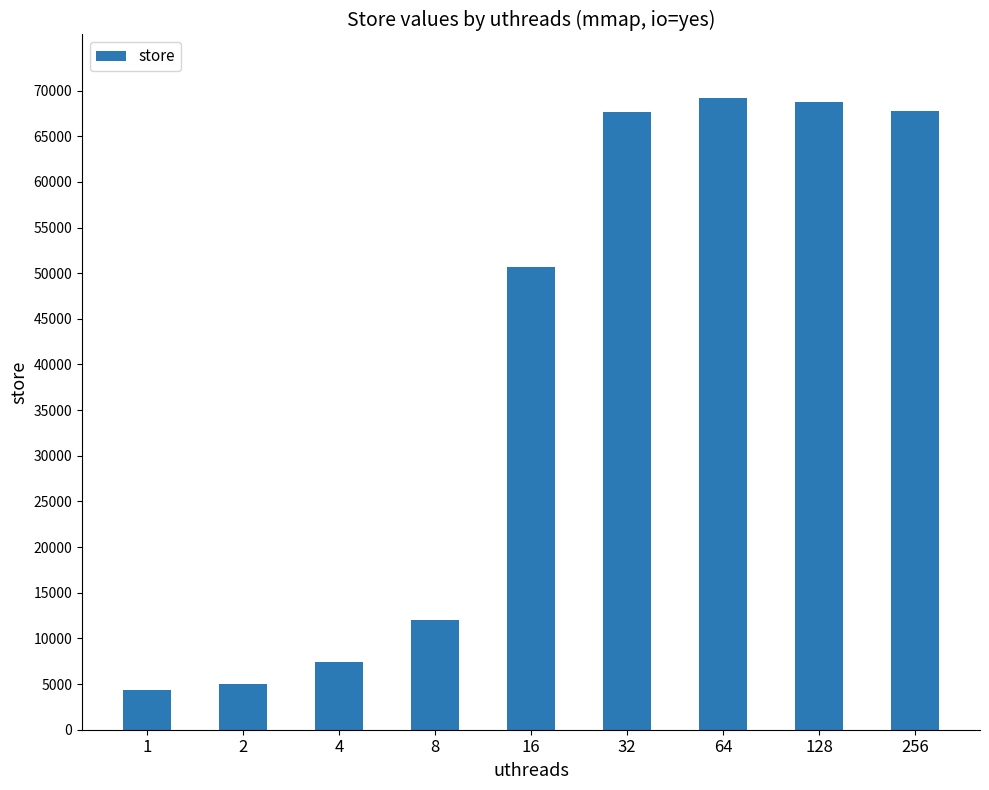

At which label is the value closest to 36804?

16